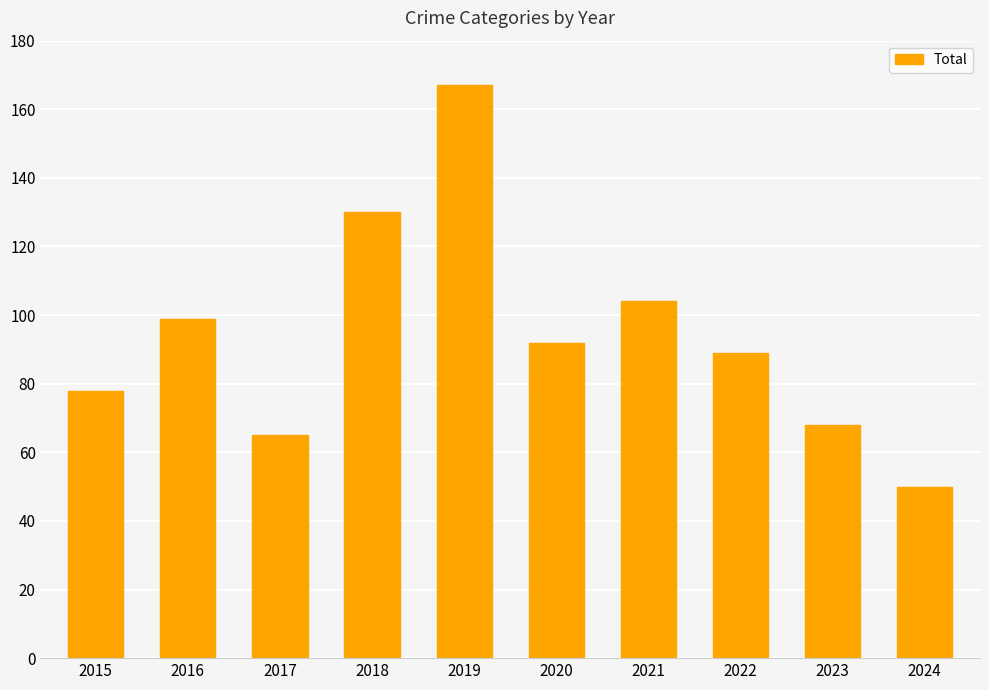

The chart shows a value of 92 at 2020. True or false?

True